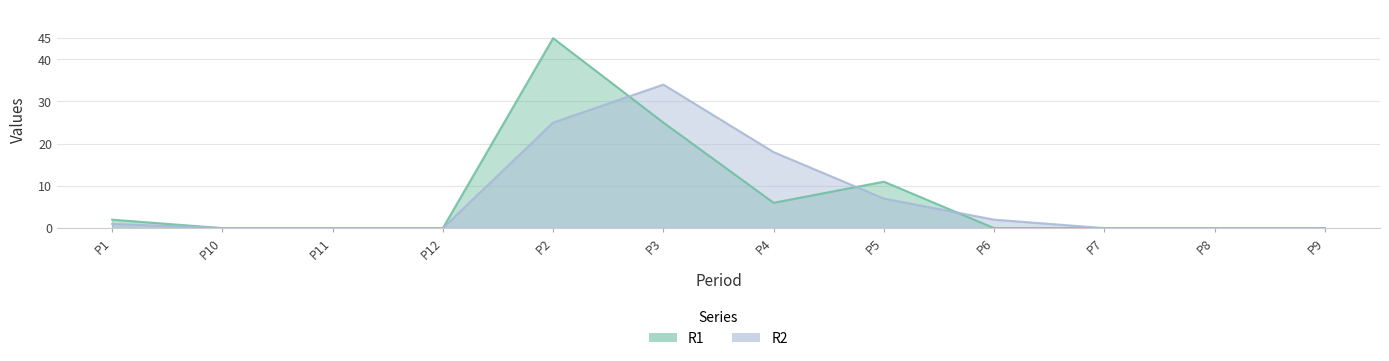

What is the spread (max minus min) of values at P3?

9